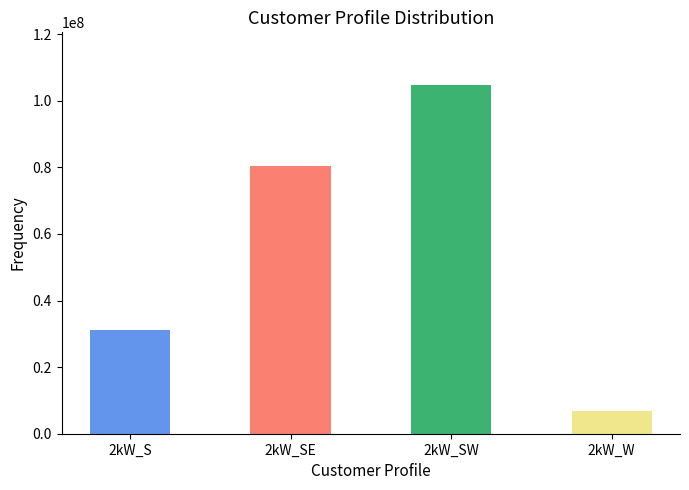

Rank the categories by value from highest to lowest.

2kW_SW, 2kW_SE, 2kW_S, 2kW_W